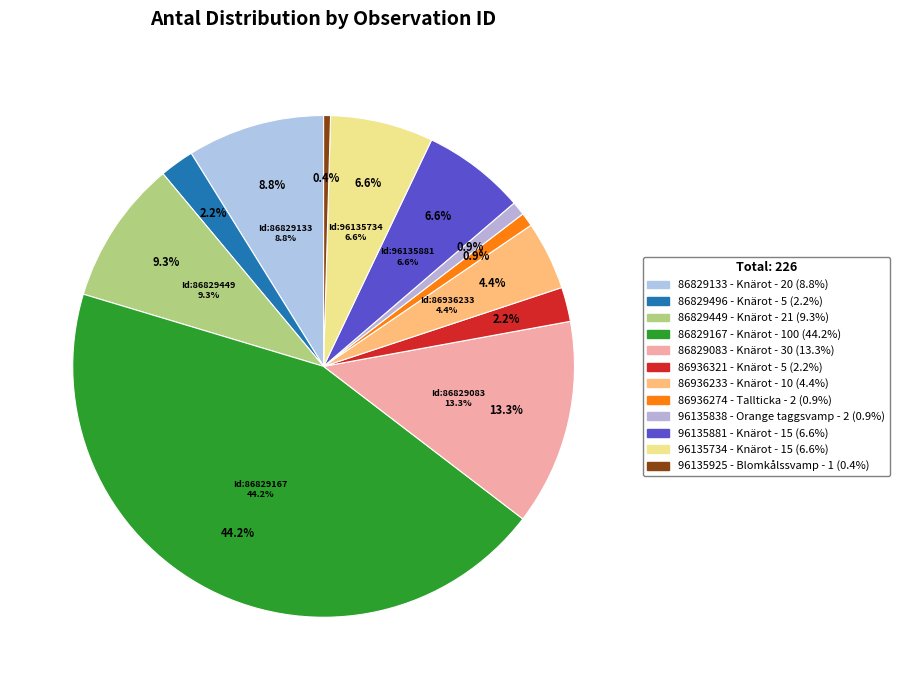

How much of the chart is everything except 86829449 - Knärot?

90.7%